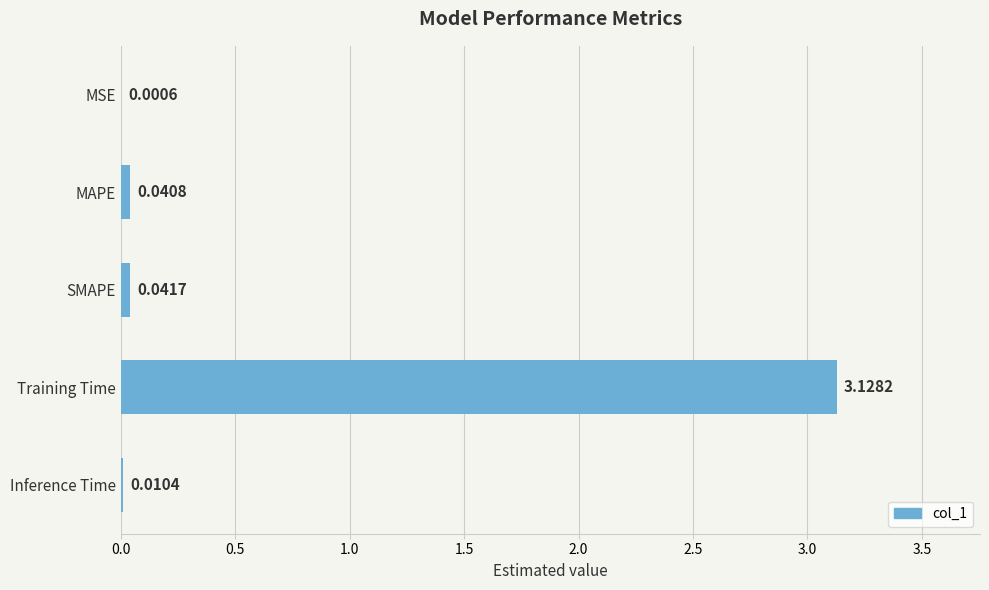

Which category has the highest value across all series?

Training Time